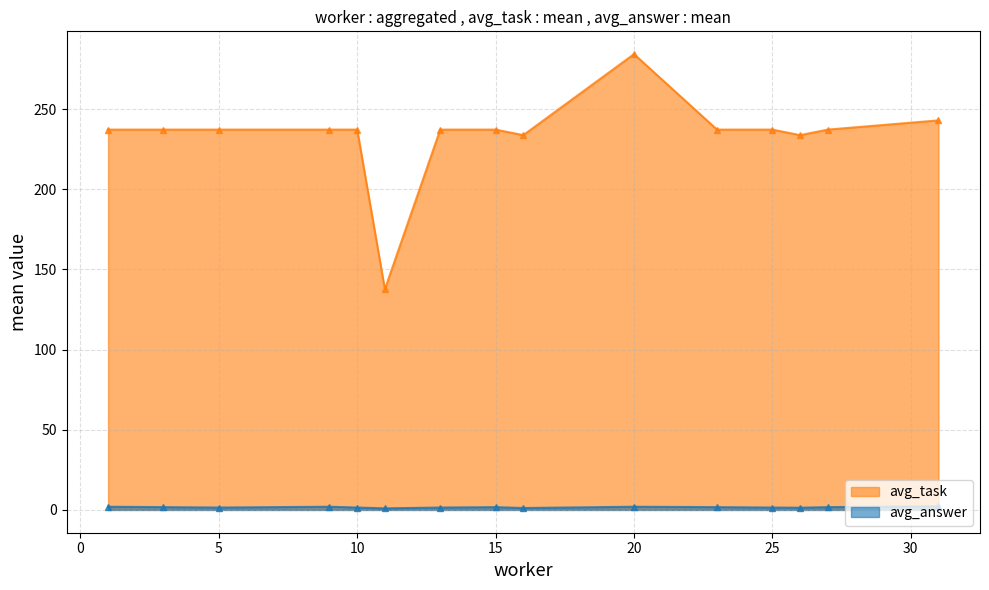

Between 11 and 35, which series saw the biggest shift?

avg_task